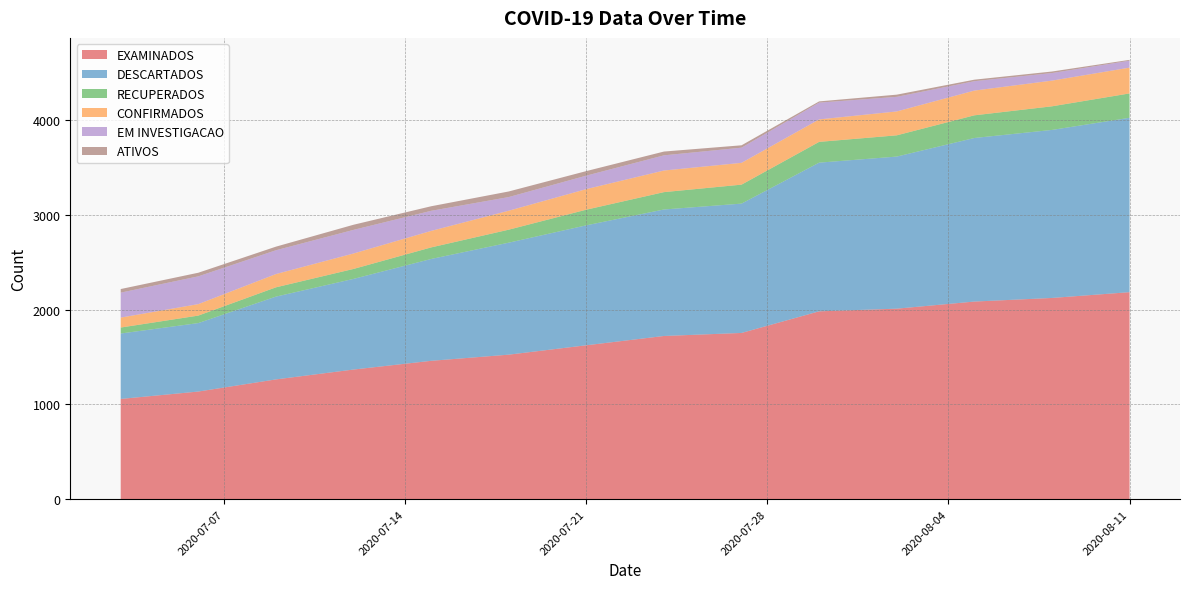

True or false: RECUPERADOS and CONFIRMADOS intersect in this chart.

False